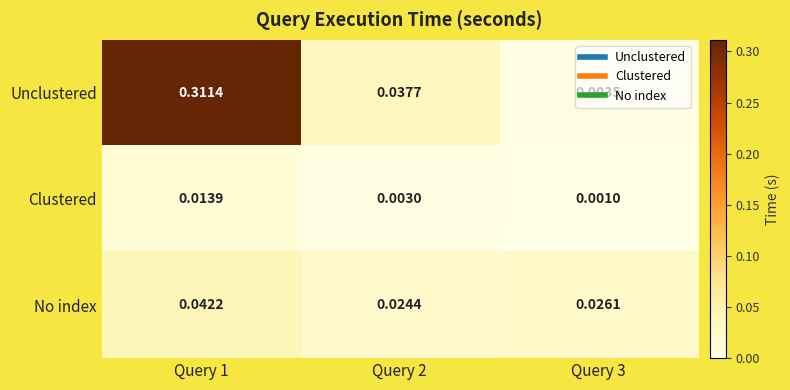

Is the value of Unclustered at Query 3 greater than the value of No index at Query 1?

No